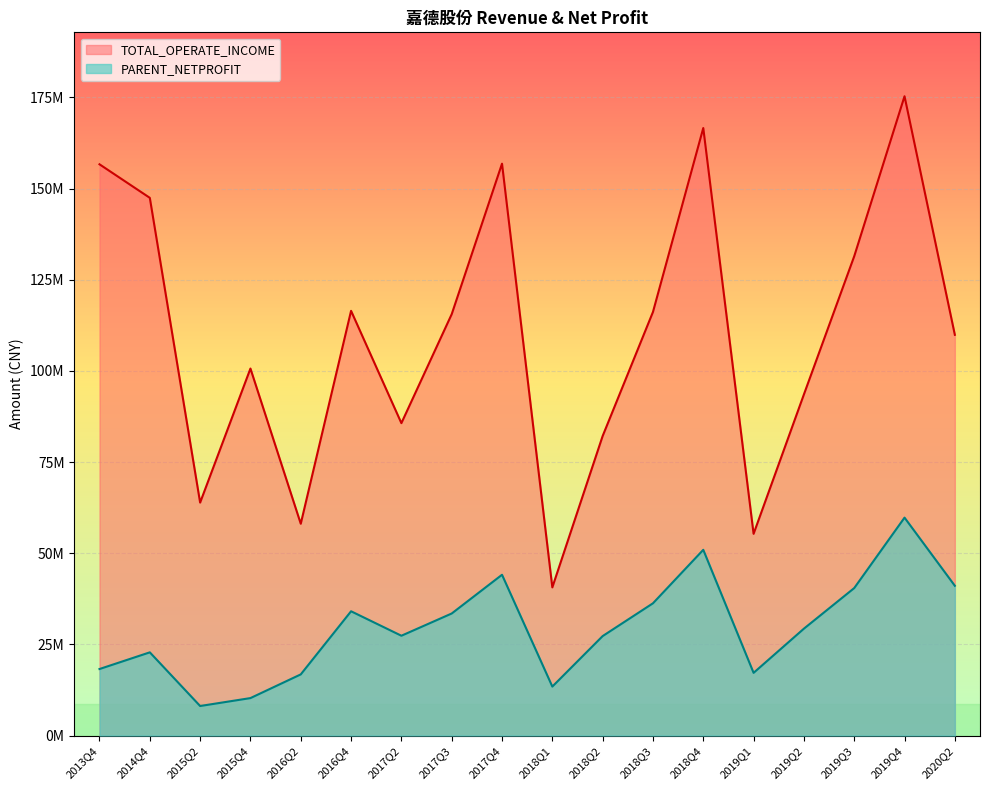

Which label corresponds to the smallest value in the chart?

2015Q2